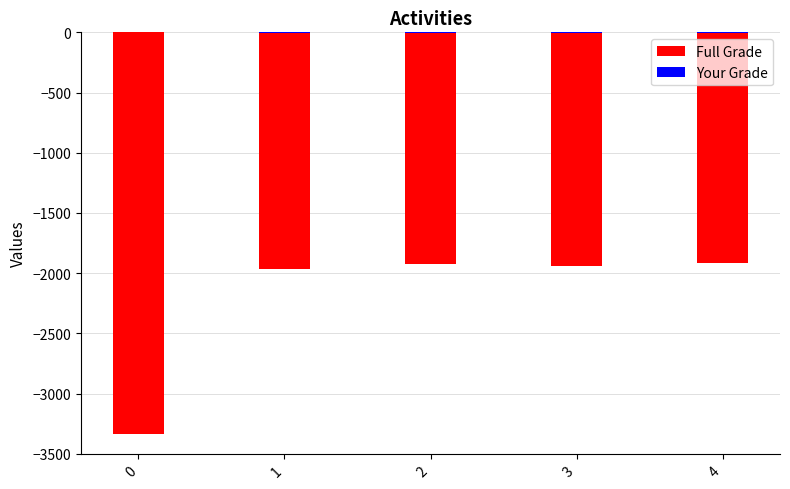

The value of Your Grade at 4 is -8. True or false?

True